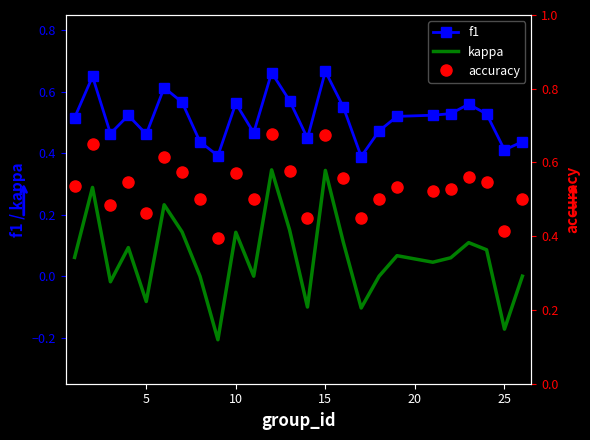

True or false: f1 and kappa intersect in this chart.

False